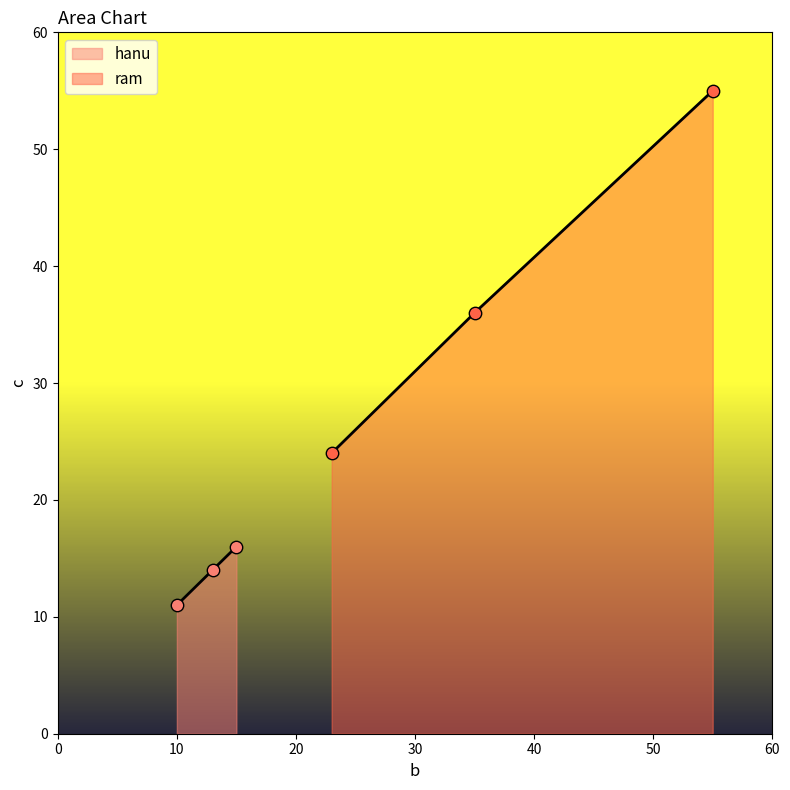

Which series has the largest Y range (max minus min)?

ram